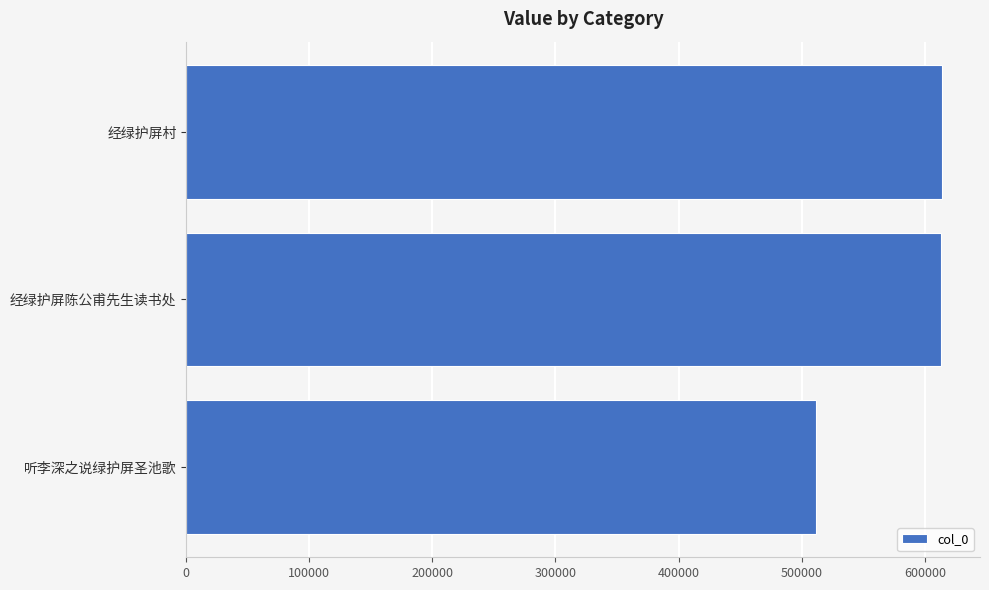

What is the difference between the values at 经绿护屏陈公甫先生读书处 and 听李深之说绿护屏圣池歌?

101979